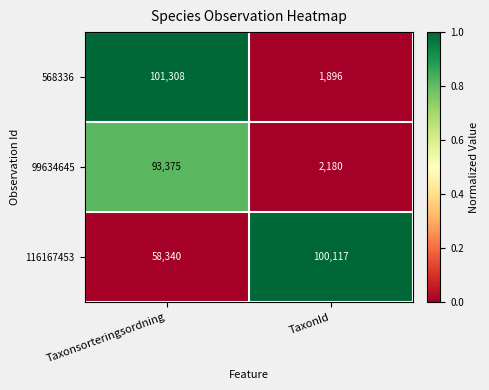

Reading left to right, transcribe all the data shown in this chart.

568336: Taxonsorteringsordning=101308	TaxonId=1896
99634645: Taxonsorteringsordning=93375	TaxonId=2180
116167453: Taxonsorteringsordning=58340	TaxonId=100117